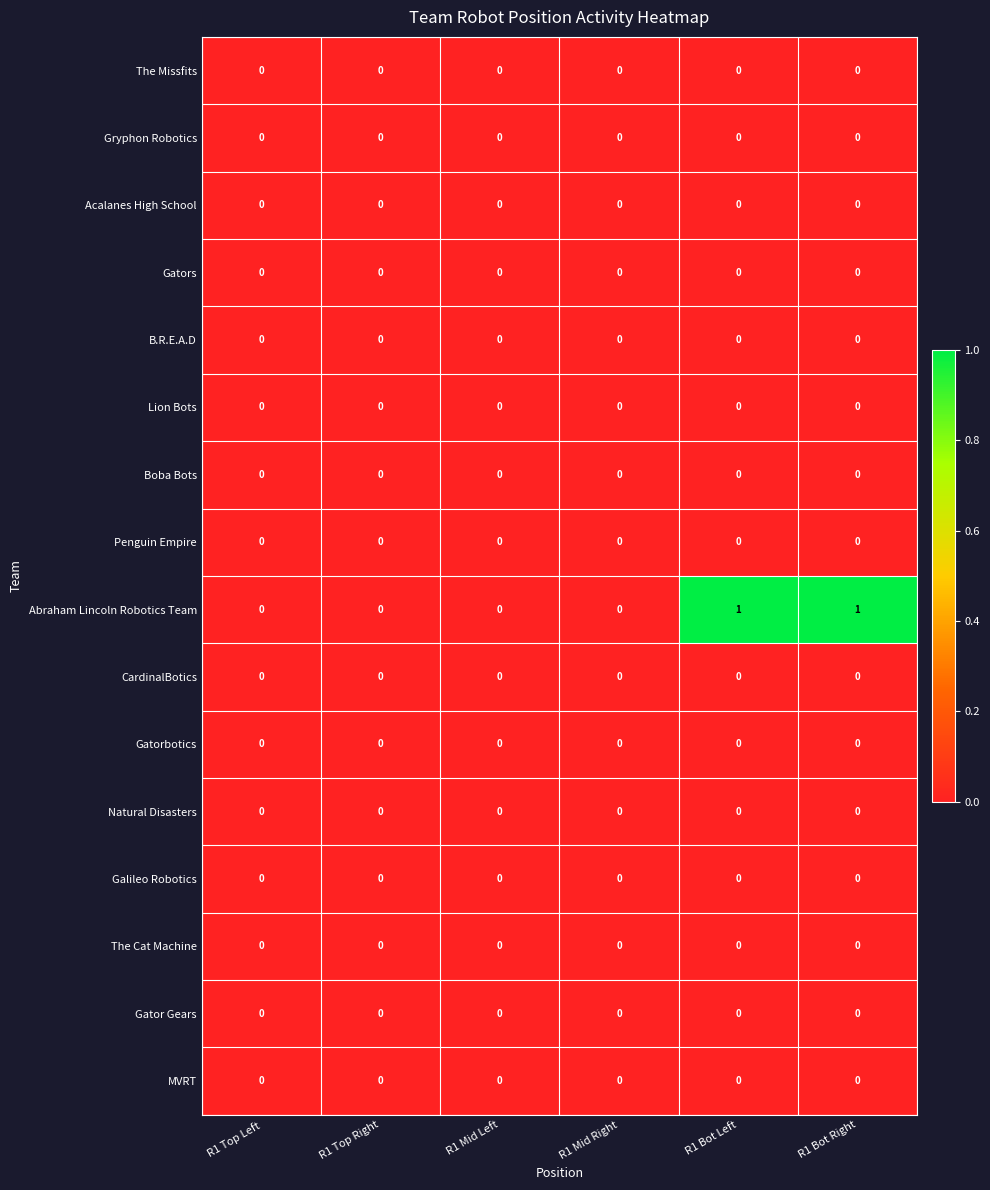

True or false: B.R.E.A.D has a value of 0 at R1 Mid Left.

True